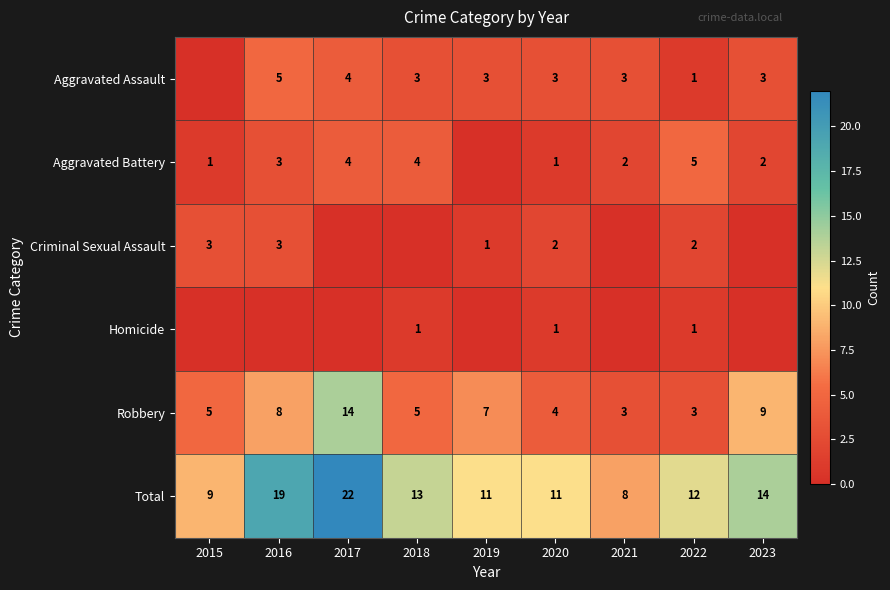

What is the sum of the Aggravated Battery values at 2018 and 2021?

6